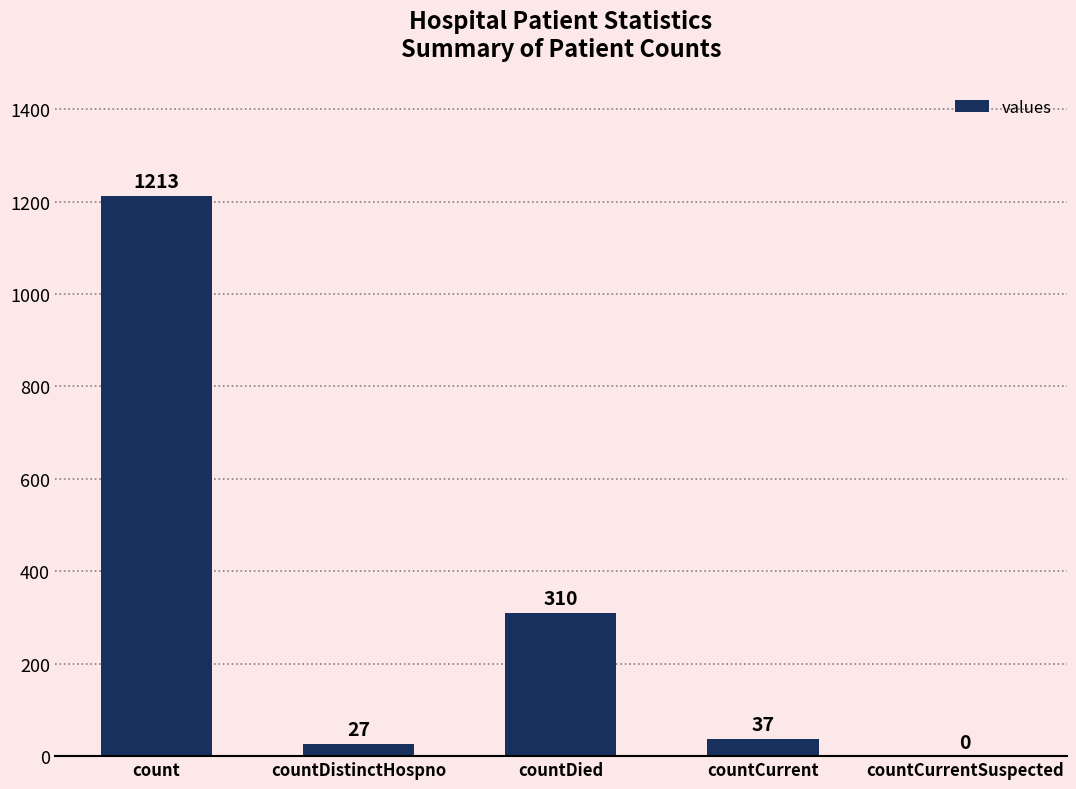

What is the approximate value at countDied?

310